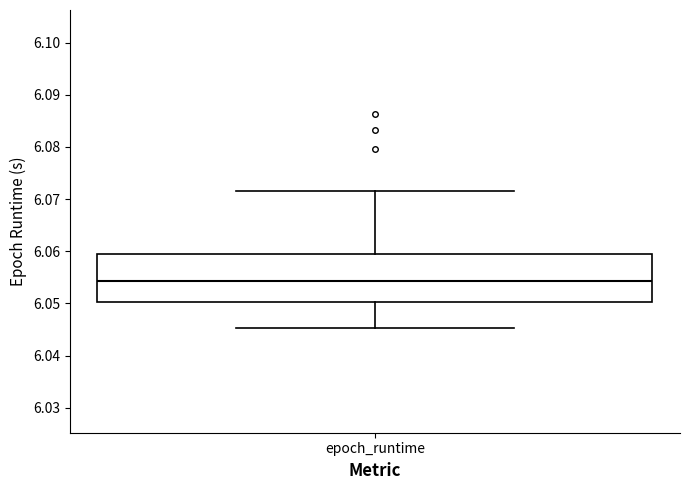

Transcribe this box plot: give where the median line is, the range the box spans, and where the two whiskers end, as read against the y-axis. The values are not printed on the chart, so give them approximately, as read against the axis.

median 6.054, box 6.050 to 6.060, whiskers 6.045 to 6.071